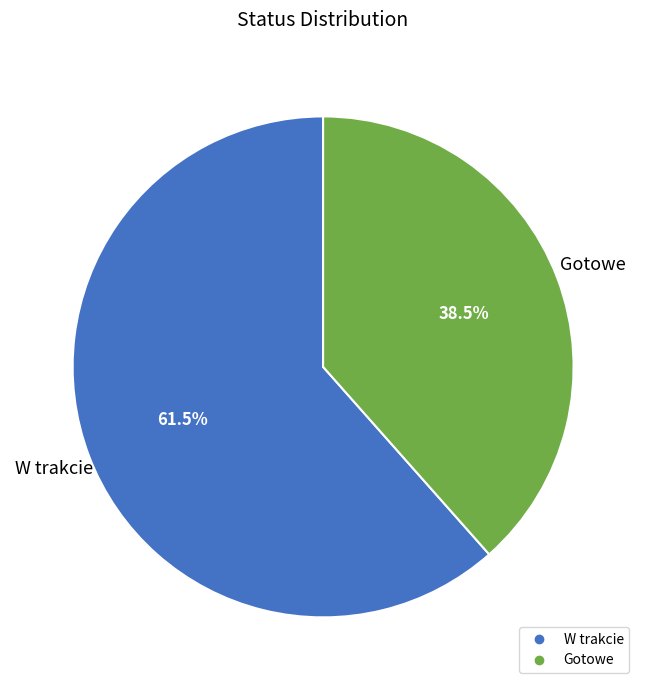

Rank the categories by value from lowest to highest.

Gotowe, W trakcie